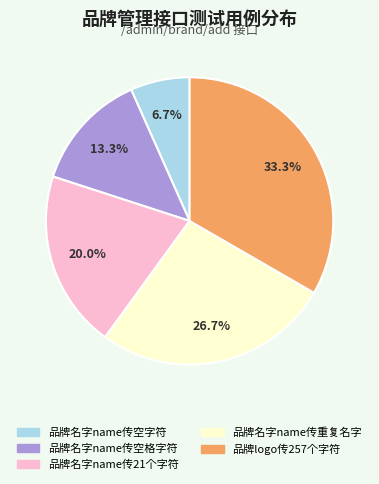

Between 品牌名字name传空字符 and 品牌名字name传重复名字, which is larger?

品牌名字name传重复名字